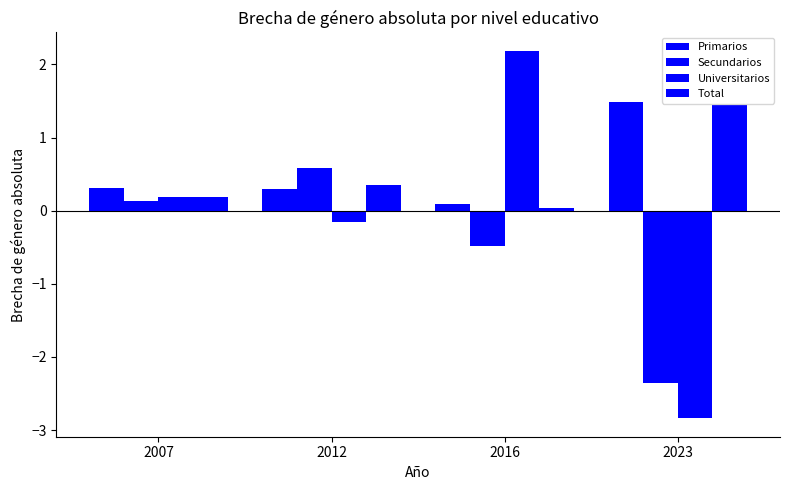

True or false: Secundarios has a value of 0.1 at 2007.

True